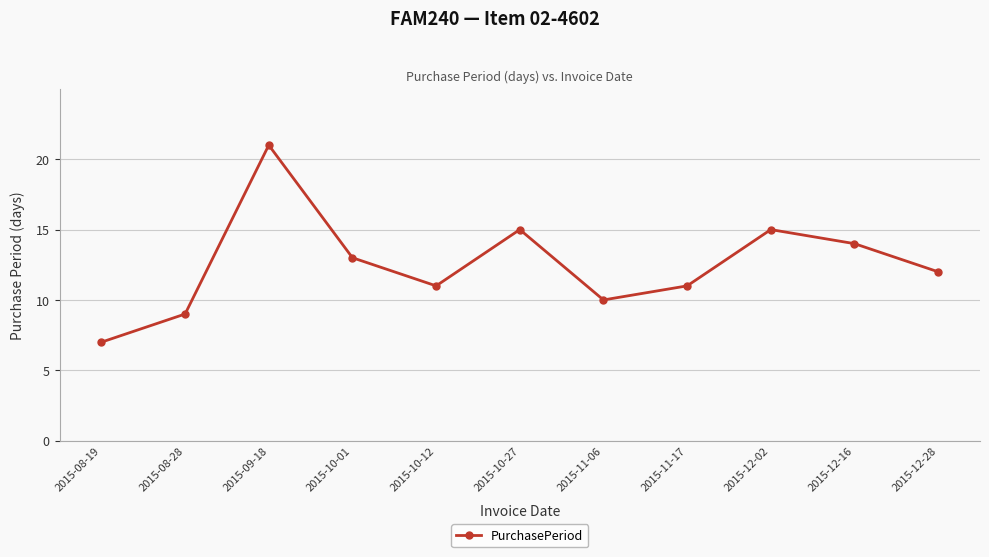

Is it true that the value at 2015-10-27 is 7?

False